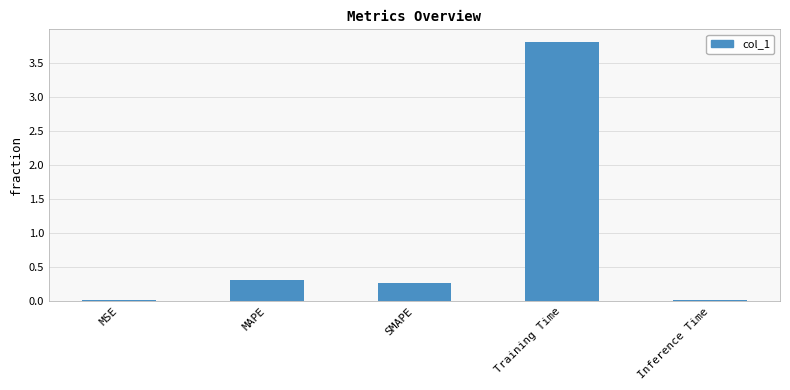

True or false: the data shows 0.0 at Inference Time.

True